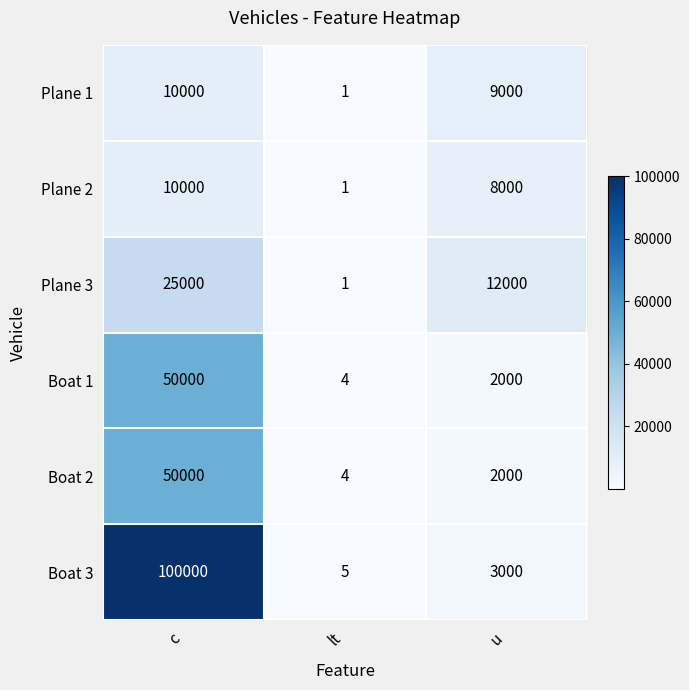

What is the maximum value shown in the chart?

100000